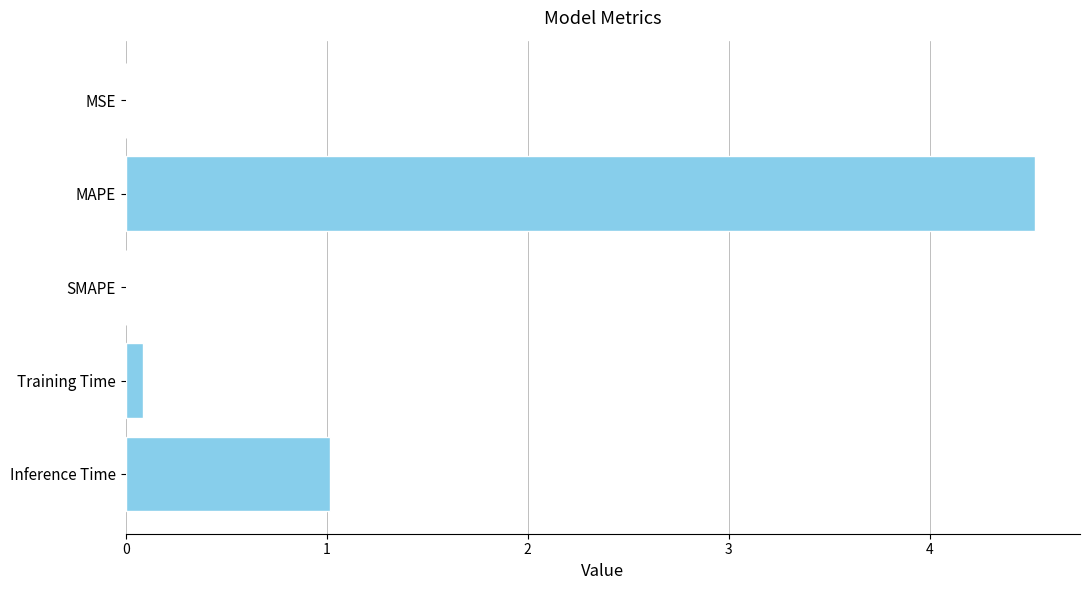

At which label is the value closest to 2?

Inference Time